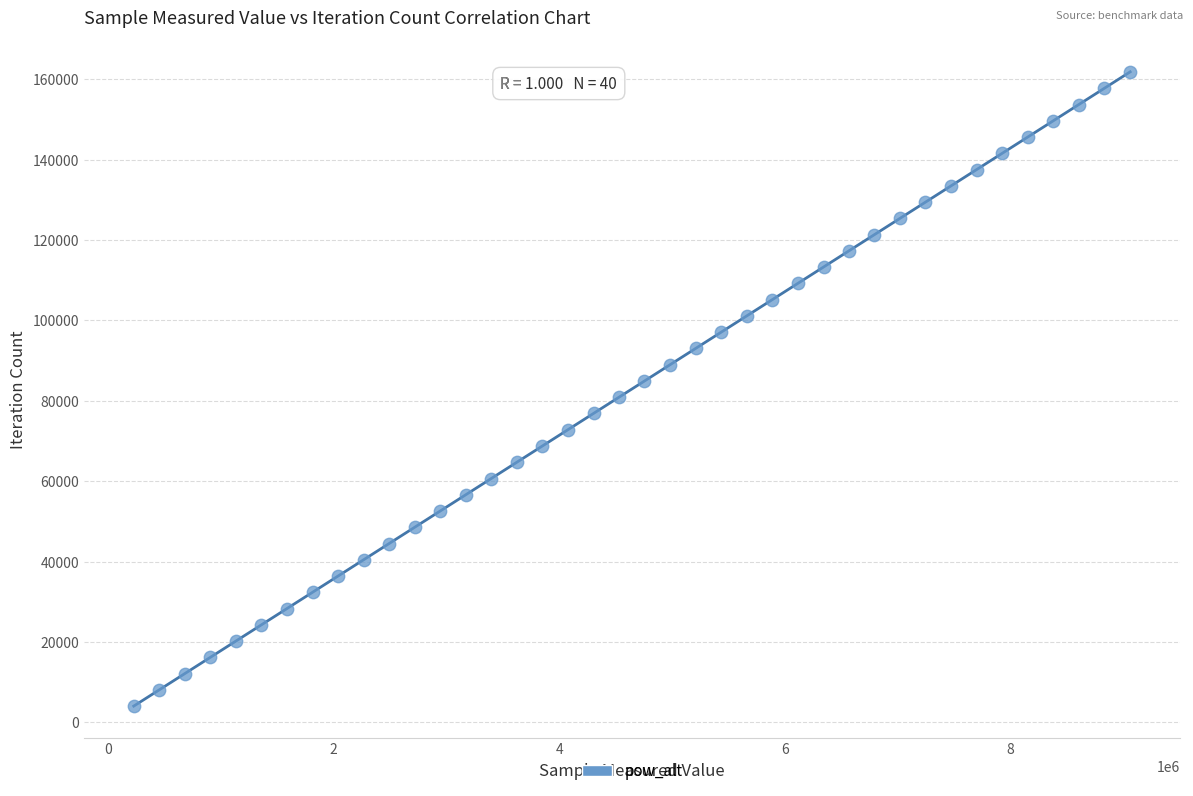

What is the range of Y values (max minus min)?

157716